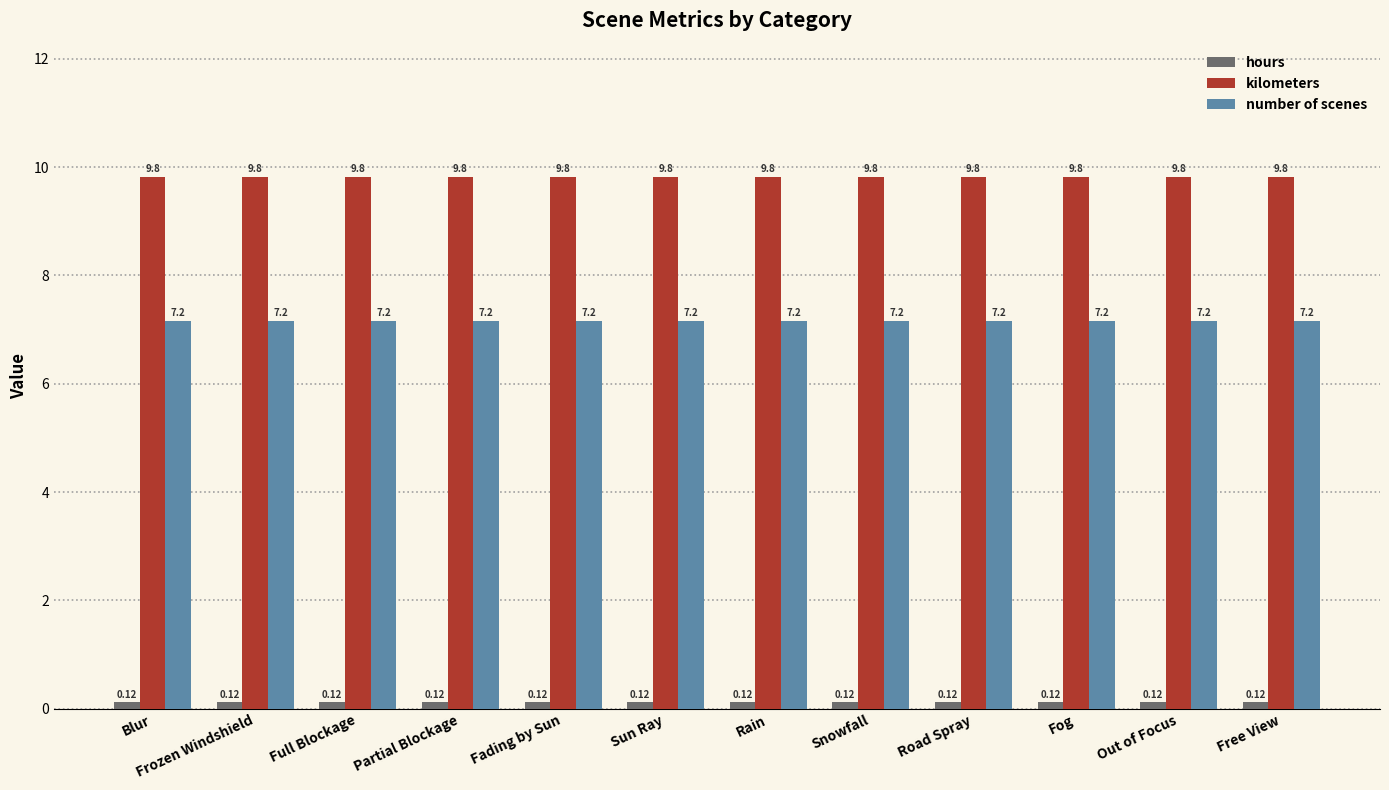

What is the spread (max minus min) of values at Rain?

9.7